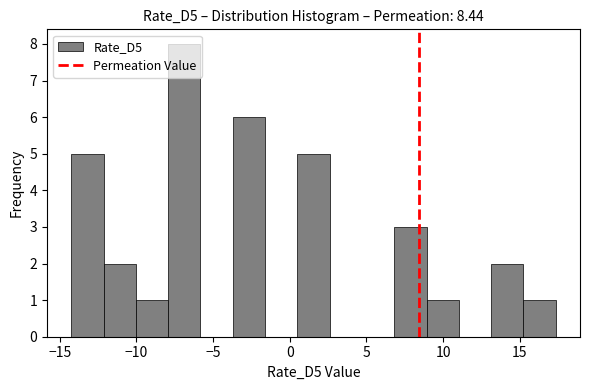

Over which range of the x-axis is the bar tallest?

-8.0 to -6.0